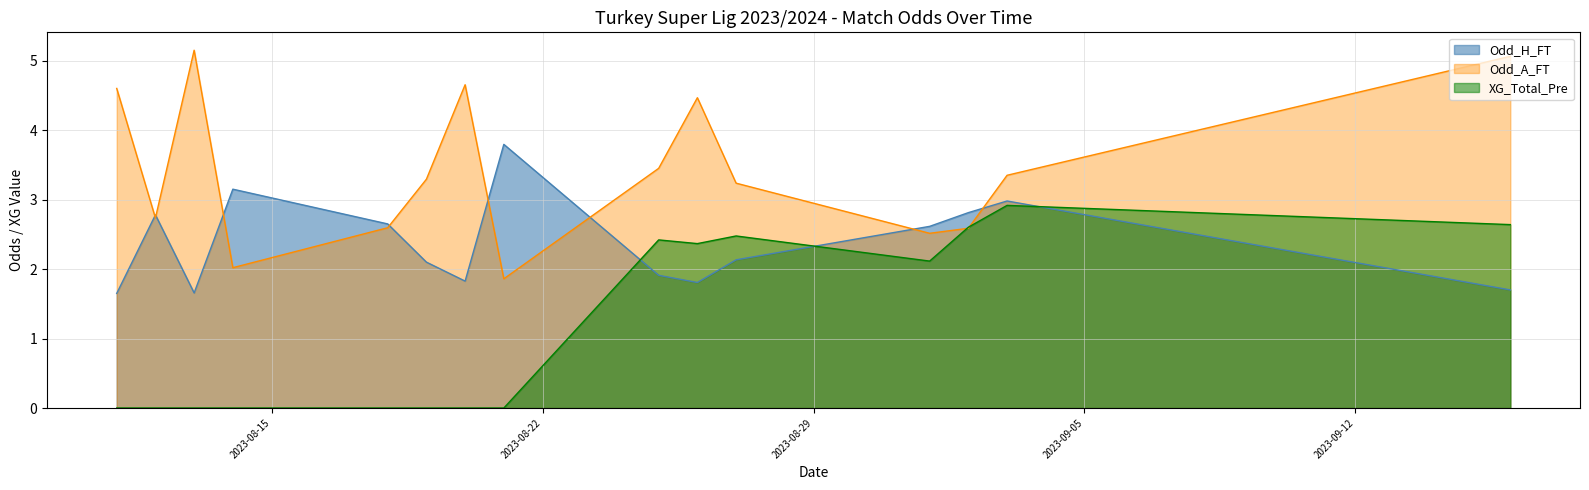

The XG_Total_Pre series shows -1.8 at 14. True or false?

False